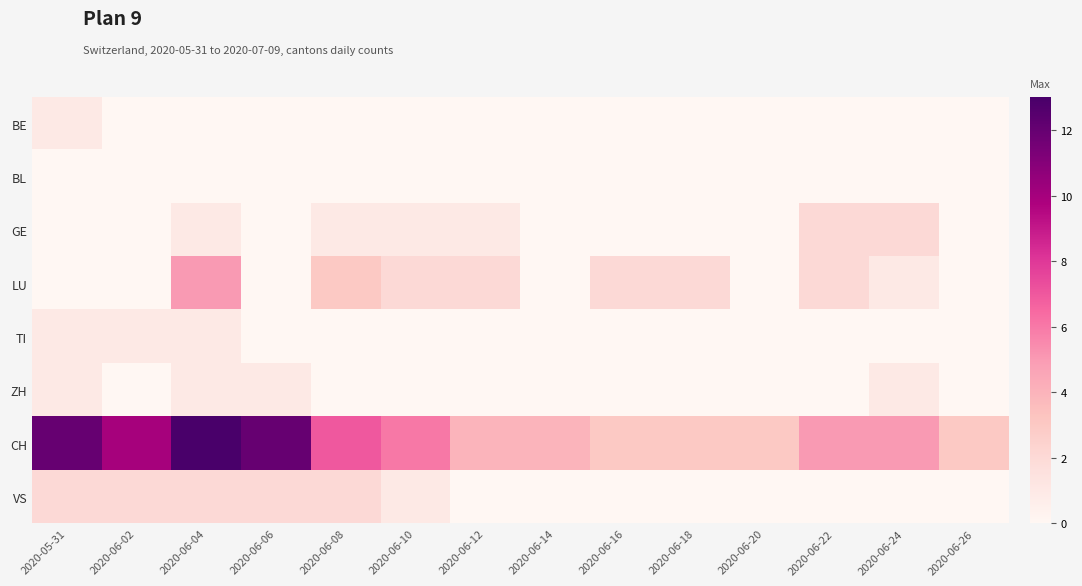

Reading left to right, extract all data points from this chart.

BE: 2020-05-31=1	2020-06-02=0	2020-06-04=0	2020-06-06=0	2020-06-08=0	2020-06-10=0	2020-06-12=0	2020-06-14=0	2020-06-16=0	2020-06-18=0	2020-06-20=0	2020-06-22=0	2020-06-24=0	2020-06-26=0
BL: 2020-05-31=0	2020-06-02=0	2020-06-04=0	2020-06-06=0	2020-06-08=0	2020-06-10=0	2020-06-12=0	2020-06-14=0	2020-06-16=0	2020-06-18=0	2020-06-20=0	2020-06-22=0	2020-06-24=0	2020-06-26=0
GE: 2020-05-31=0	2020-06-02=0	2020-06-04=1	2020-06-06=0	2020-06-08=1	2020-06-10=1	2020-06-12=1	2020-06-14=0	2020-06-16=0	2020-06-18=0	2020-06-20=0	2020-06-22=2	2020-06-24=2	2020-06-26=0
LU: 2020-05-31=0	2020-06-02=0	2020-06-04=5	2020-06-06=0	2020-06-08=3	2020-06-10=2	2020-06-12=2	2020-06-14=0	2020-06-16=2	2020-06-18=2	2020-06-20=0	2020-06-22=2	2020-06-24=1	2020-06-26=0
TI: 2020-05-31=1	2020-06-02=1	2020-06-04=1	2020-06-06=0	2020-06-08=0	2020-06-10=0	2020-06-12=0	2020-06-14=0	2020-06-16=0	2020-06-18=0	2020-06-20=0	2020-06-22=0	2020-06-24=0	2020-06-26=0
ZH: 2020-05-31=1	2020-06-02=0	2020-06-04=1	2020-06-06=1	2020-06-08=0	2020-06-10=0	2020-06-12=0	2020-06-14=0	2020-06-16=0	2020-06-18=0	2020-06-20=0	2020-06-22=0	2020-06-24=1	2020-06-26=0
CH: 2020-05-31=12	2020-06-02=10	2020-06-04=13	2020-06-06=12	2020-06-08=7	2020-06-10=6	2020-06-12=4	2020-06-14=4	2020-06-16=3	2020-06-18=3	2020-06-20=3	2020-06-22=5	2020-06-24=5	2020-06-26=3
VS: 2020-05-31=2	2020-06-02=2	2020-06-04=2	2020-06-06=2	2020-06-08=2	2020-06-10=1	2020-06-12=0	2020-06-14=0	2020-06-16=0	2020-06-18=0	2020-06-20=0	2020-06-22=0	2020-06-24=0	2020-06-26=0